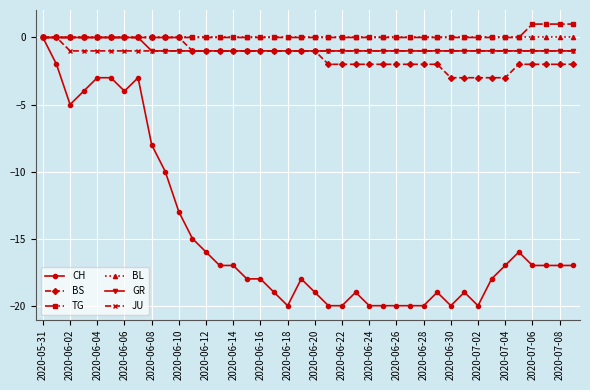

Which series has the largest range (max minus min)?

CH